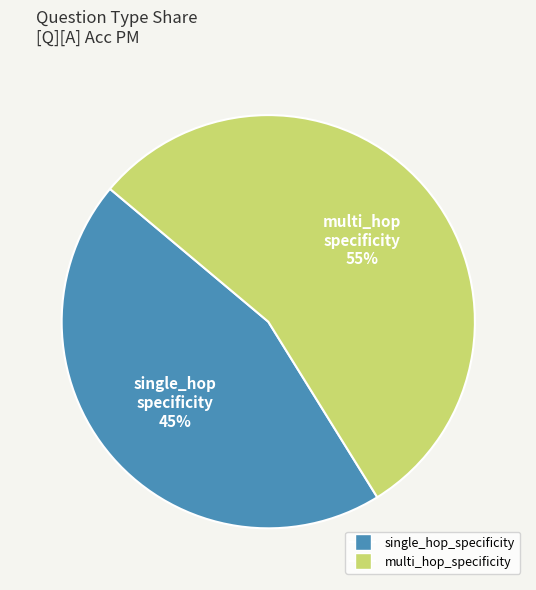

Which has a higher value, multi_hop_specificity or single_hop_specificity?

multi_hop_specificity